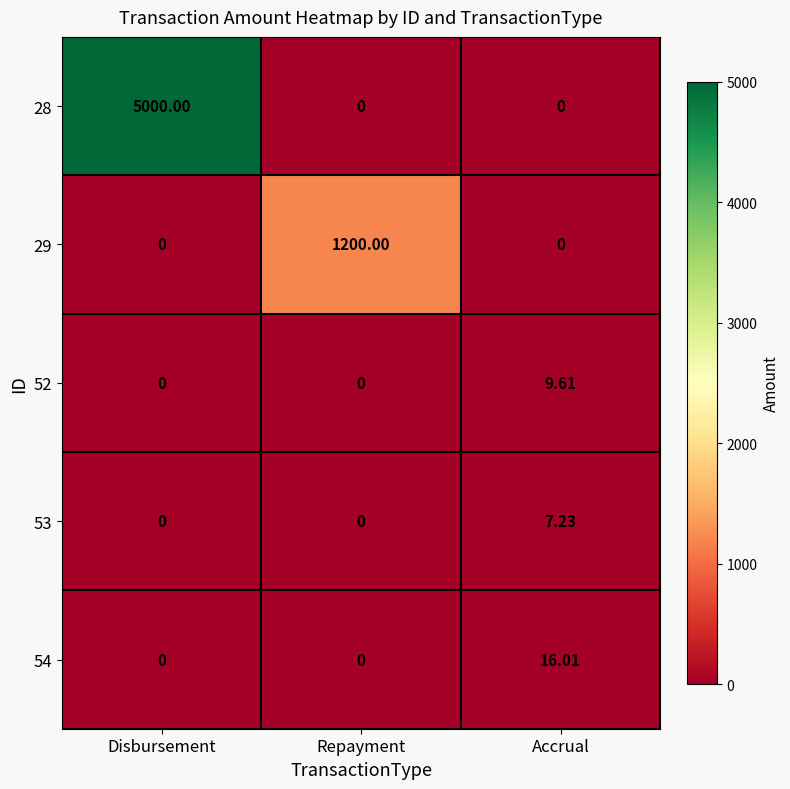

At which label does 52 reach its peak?

Accrual